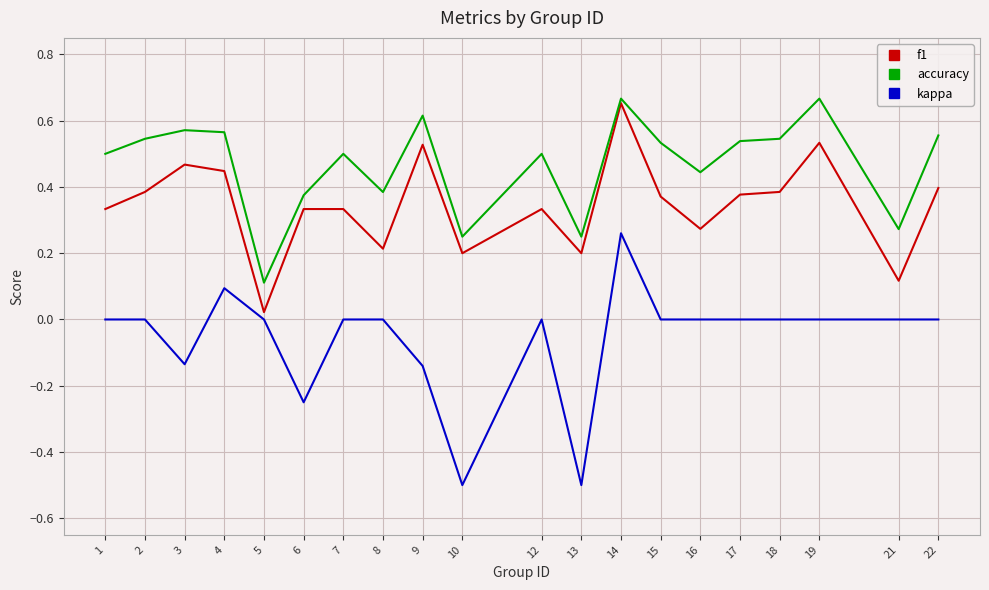

What is the sum of all kappa values?

-1.2